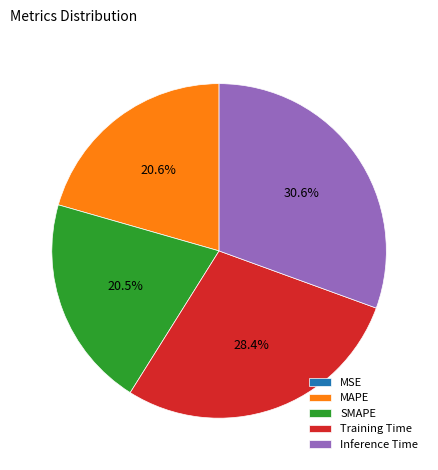

Which has a higher value, Training Time or Inference Time?

Inference Time